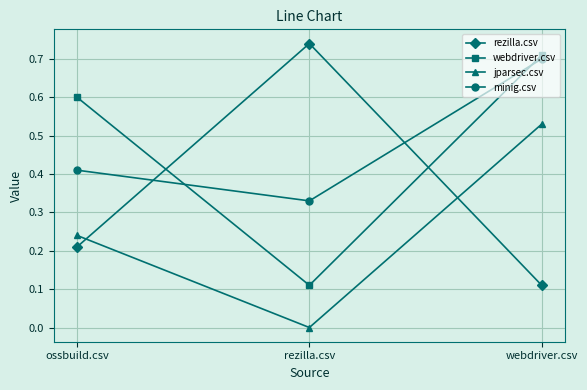

Count the number of categories in the chart.

3